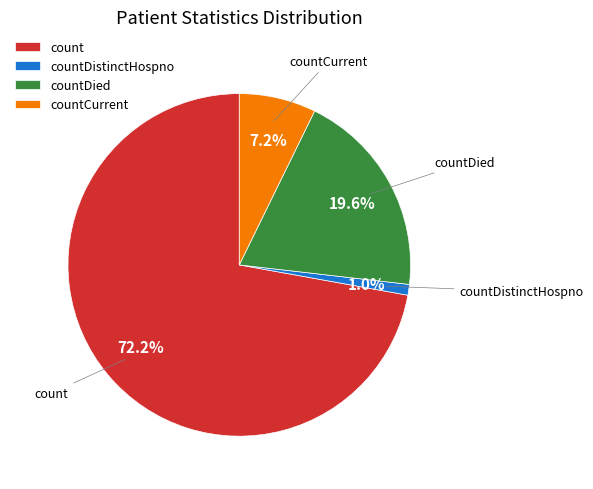

Between countDied and count, which is larger?

count